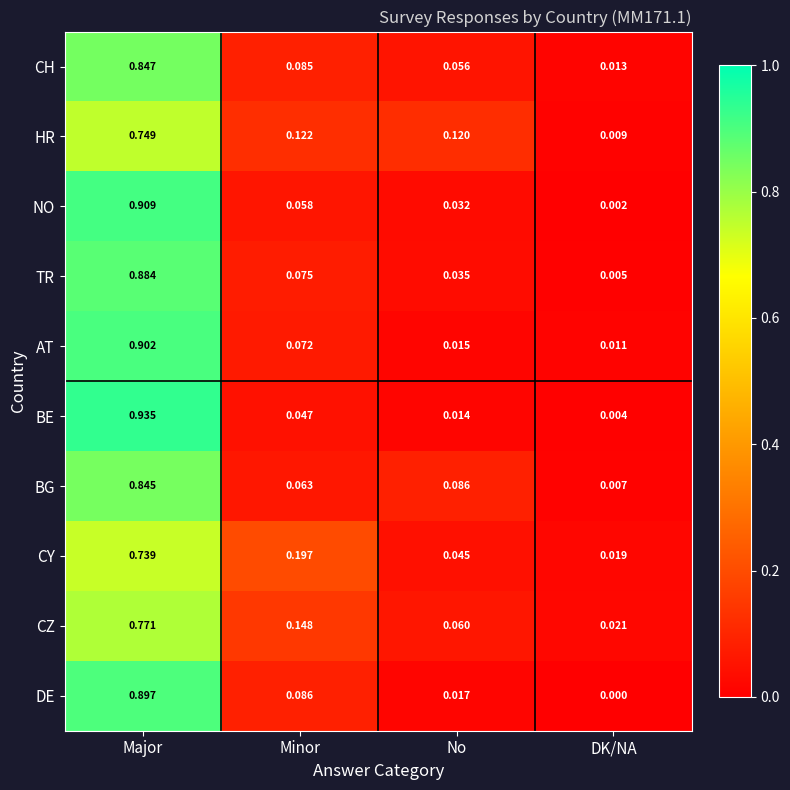

At which label does NO reach its minimum?

DK/NA